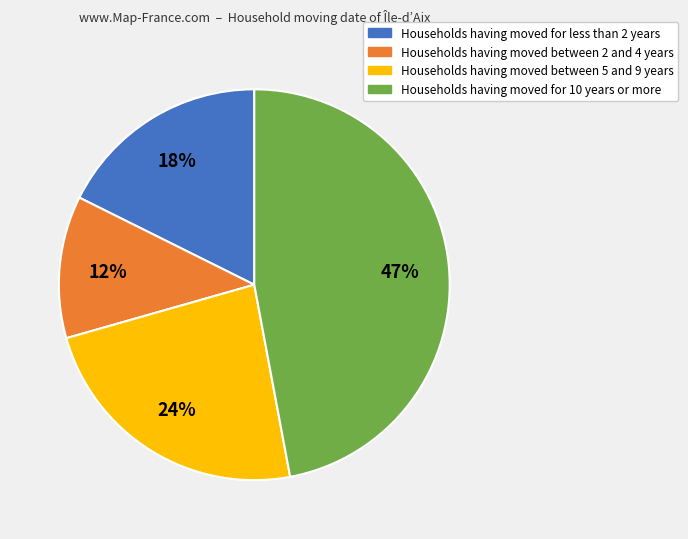

Does any single category account for the majority?

No